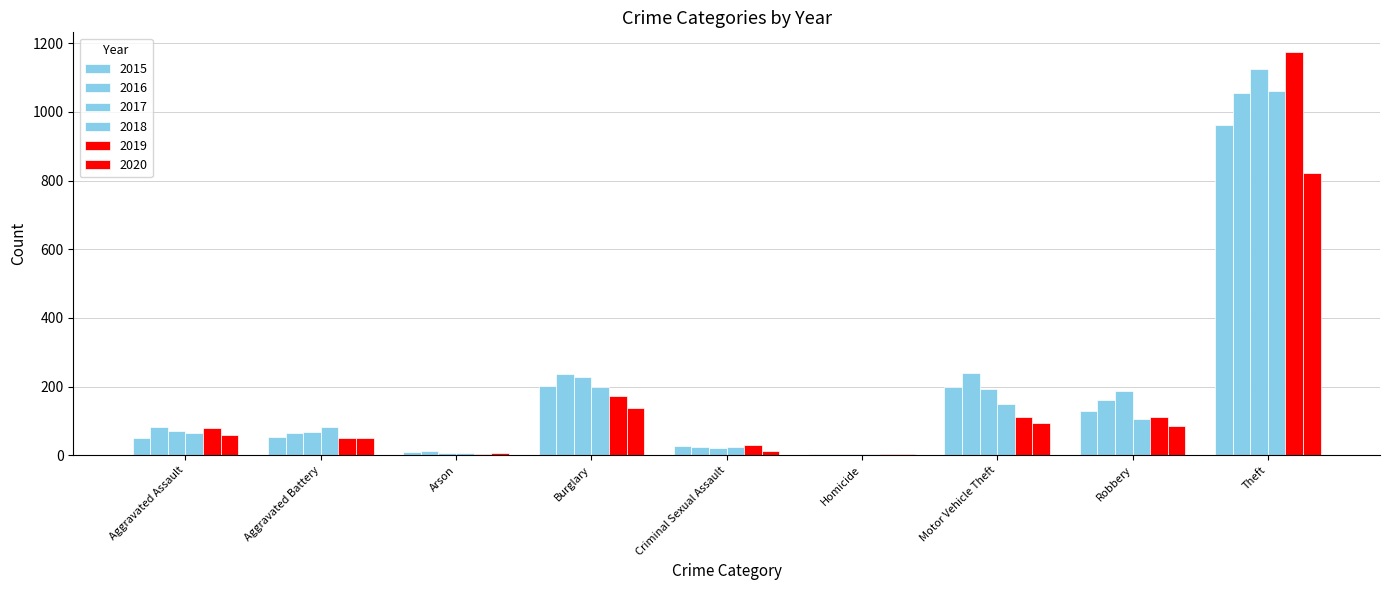

How many bars are there in each group?

6